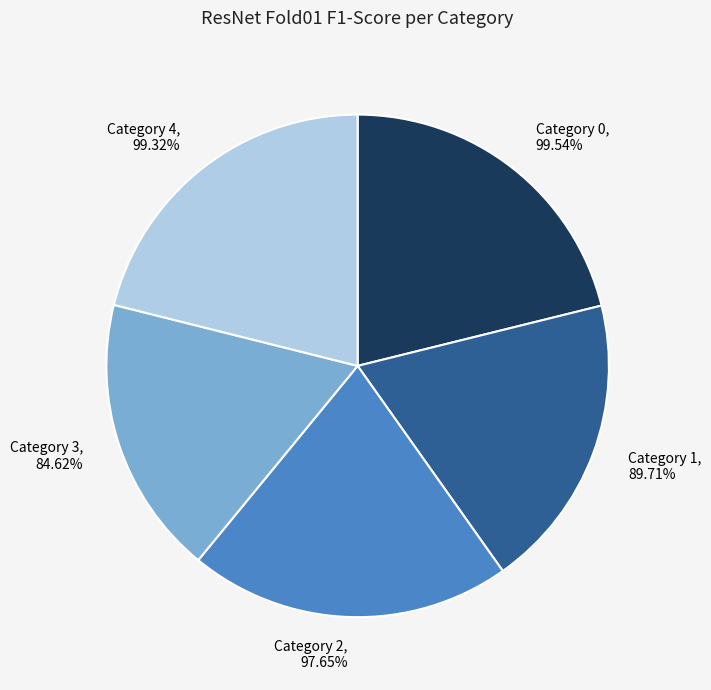

Which slice is the smallest?

3